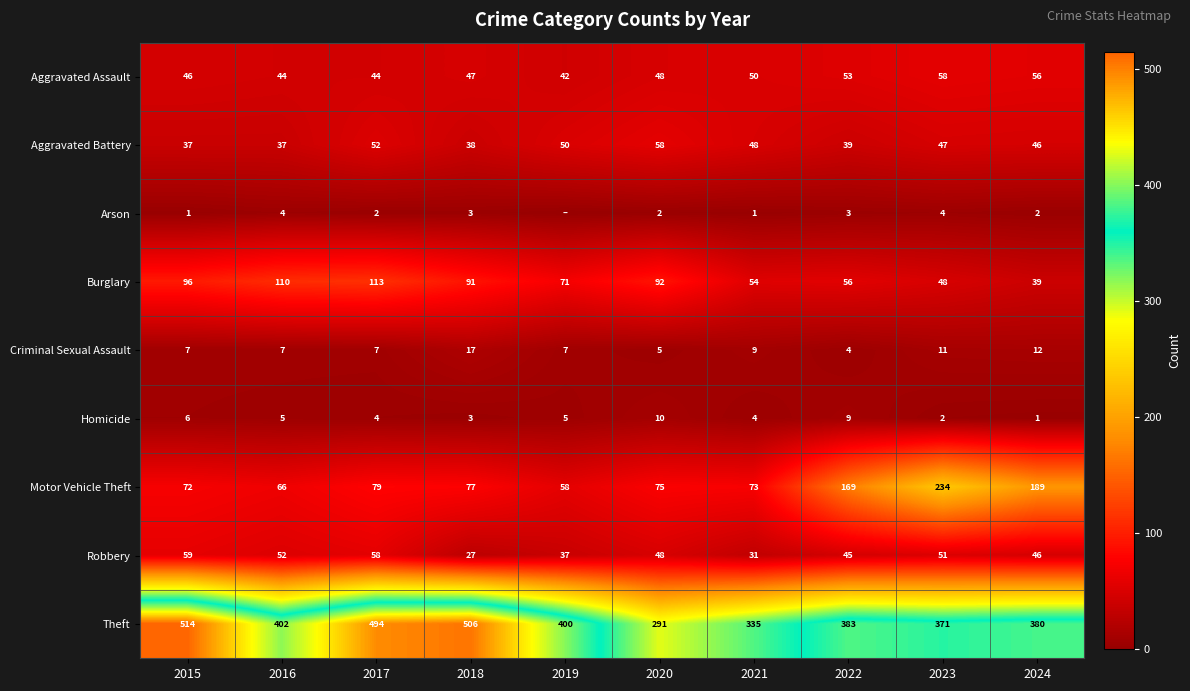

What is the sum of all Motor Vehicle Theft values?

1092